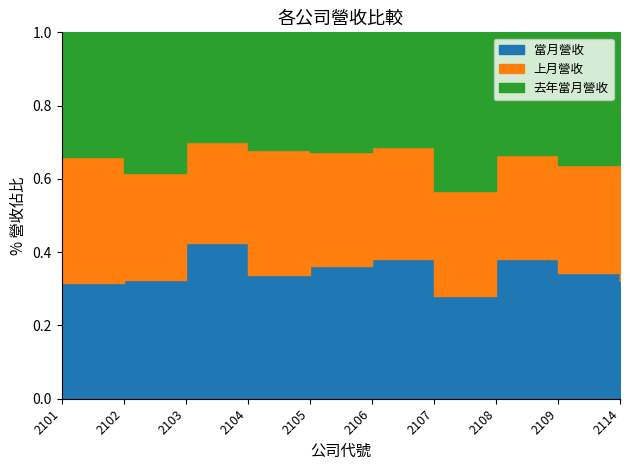

Reading left to right, list all the values displayed in this chart.

當月營收: 468129	511730	2338326	461769	2425335	611992	364571	556627	231173	150380
上月營收: 508628	463358	1530075	470656	2072142	486209	367704	412949	197098	160378
去年當月營收: 502068	608768	1647057	439817	2175023	501172	562364	488955	242835	155968